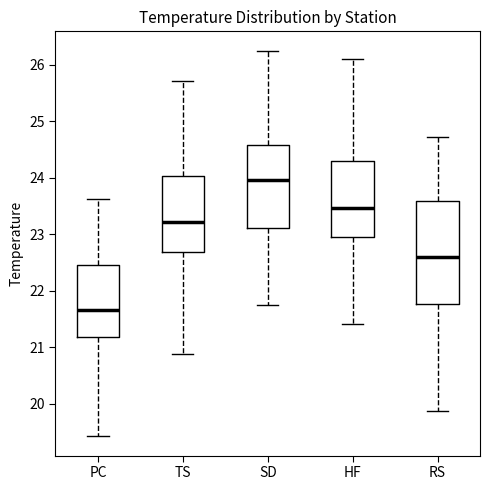

Reading left to right, transcribe this box plot: for each box, give where its median line is, the range the box spans, and where its two whiskers end, as read against the y-axis. The values are not printed on the chart, so give them approximately, as read against the axis.

PC: median 21.7, box 21.2 to 22.5, whiskers 19.4 to 23.6
TS: median 23.2, box 22.7 to 24.0, whiskers 20.9 to 25.7
SD: median 24.0, box 23.1 to 24.6, whiskers 21.8 to 26.3
HF: median 23.5, box 23.0 to 24.3, whiskers 21.4 to 26.1
RS: median 22.6, box 21.8 to 23.6, whiskers 19.9 to 24.7